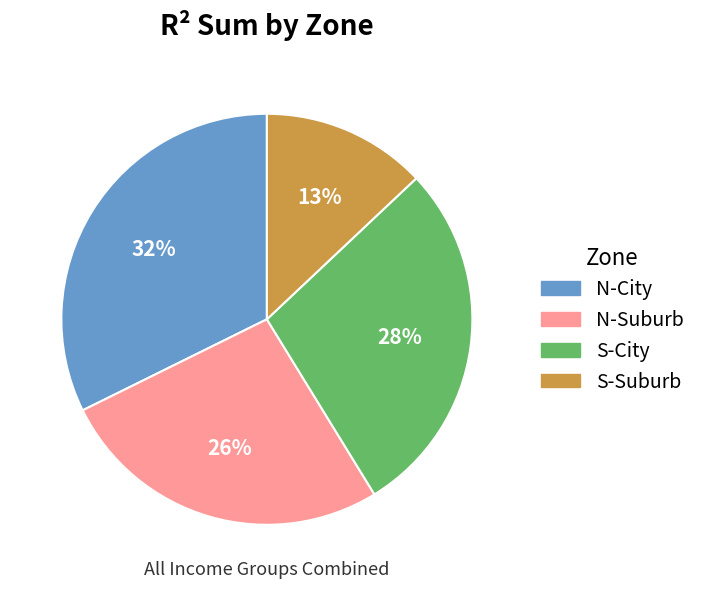

What percentage is the N-City slice, to the nearest percent?

32%